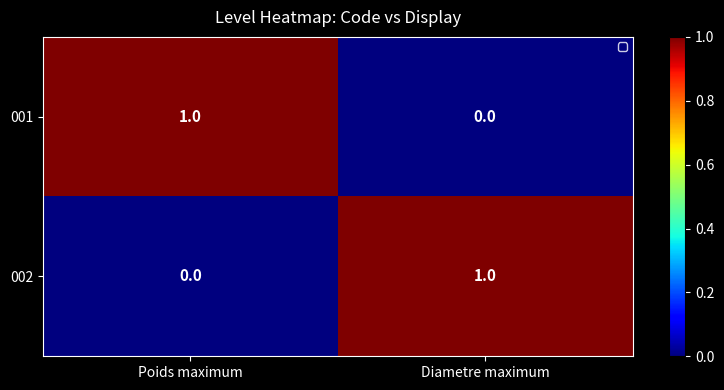

How many distinct data groups are displayed?

2